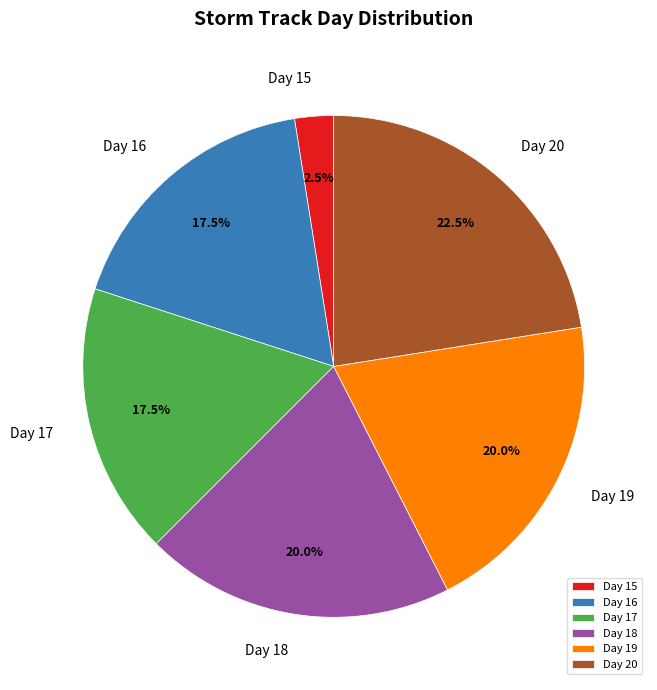

Which slice is the largest?

Day 20